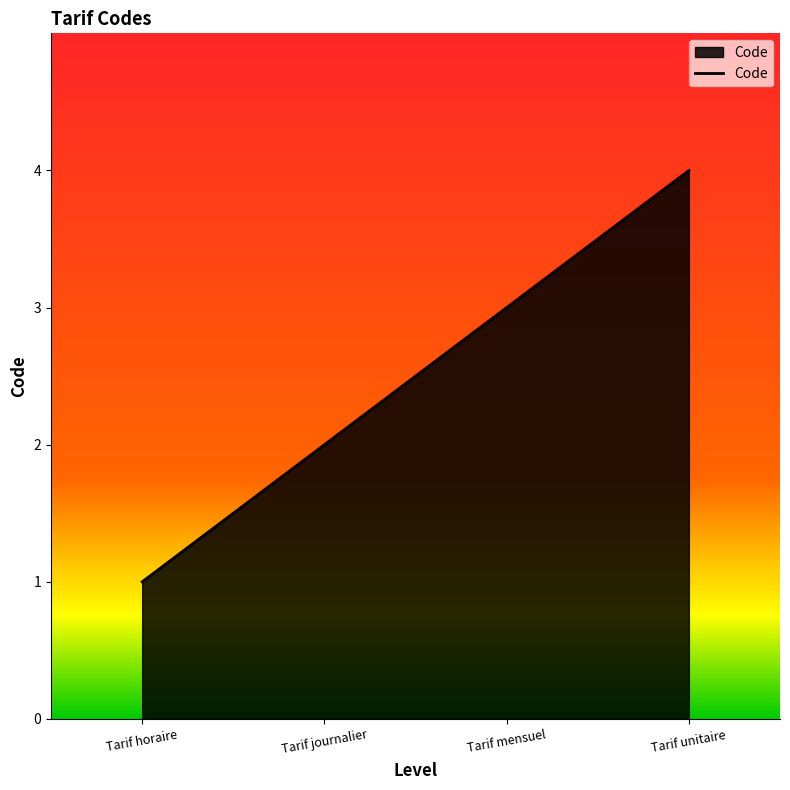

Reading right to left, what are all the values shown in this chart?

Tarif unitaire=4	Tarif mensuel=3	Tarif journalier=2	Tarif horaire=1